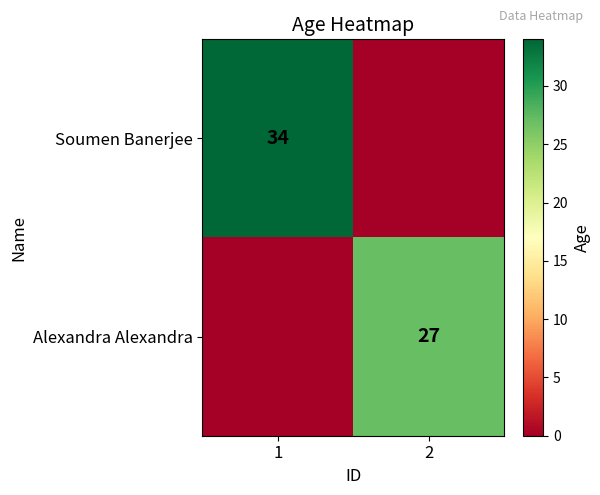

Is it true that Alexandra Alexandra equals 37 at 2?

False